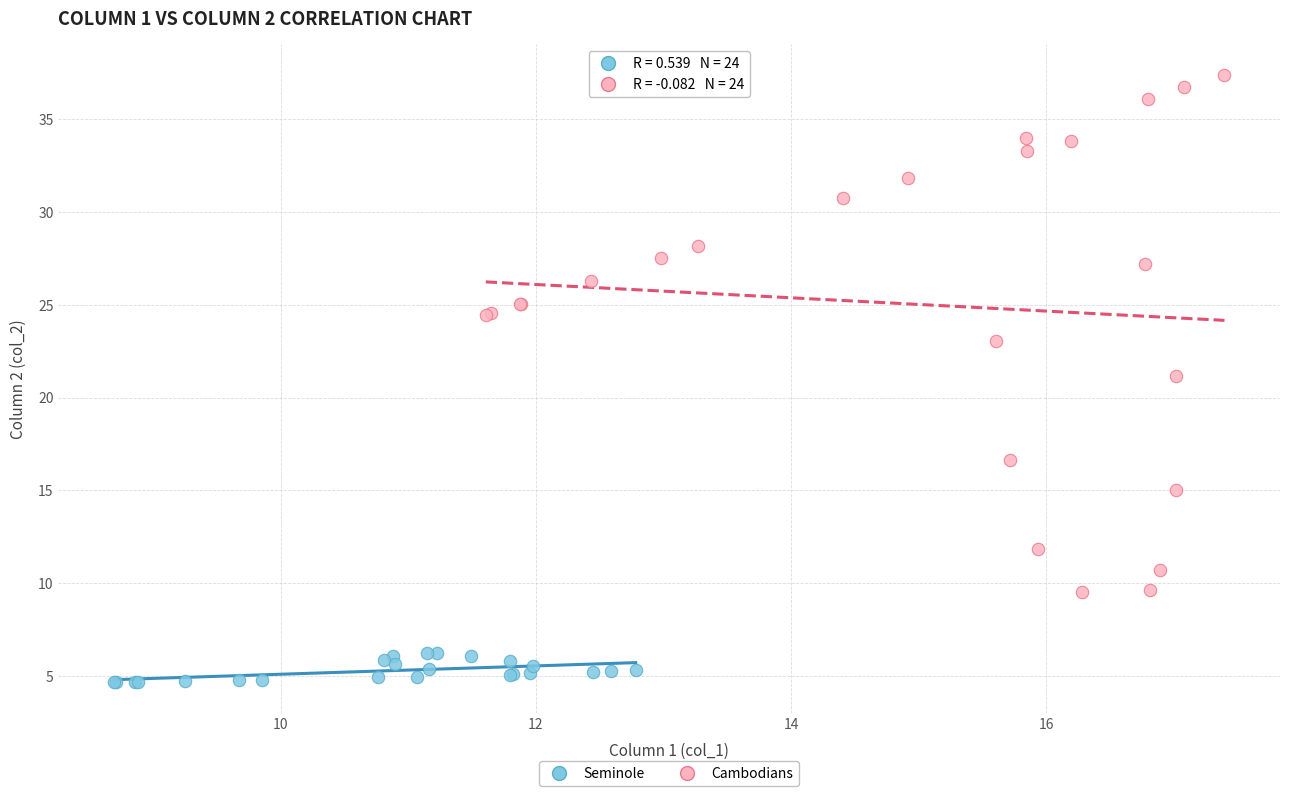

Which series contains the highest Y value?

Cambodians